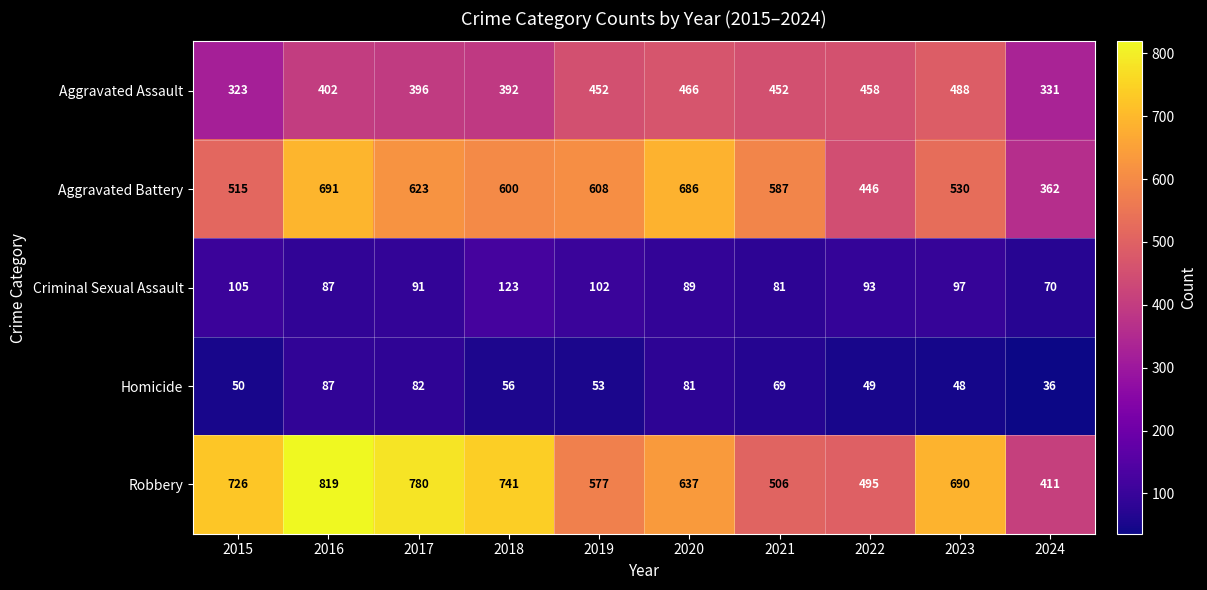

At which category is the sum across all series the highest?

2016